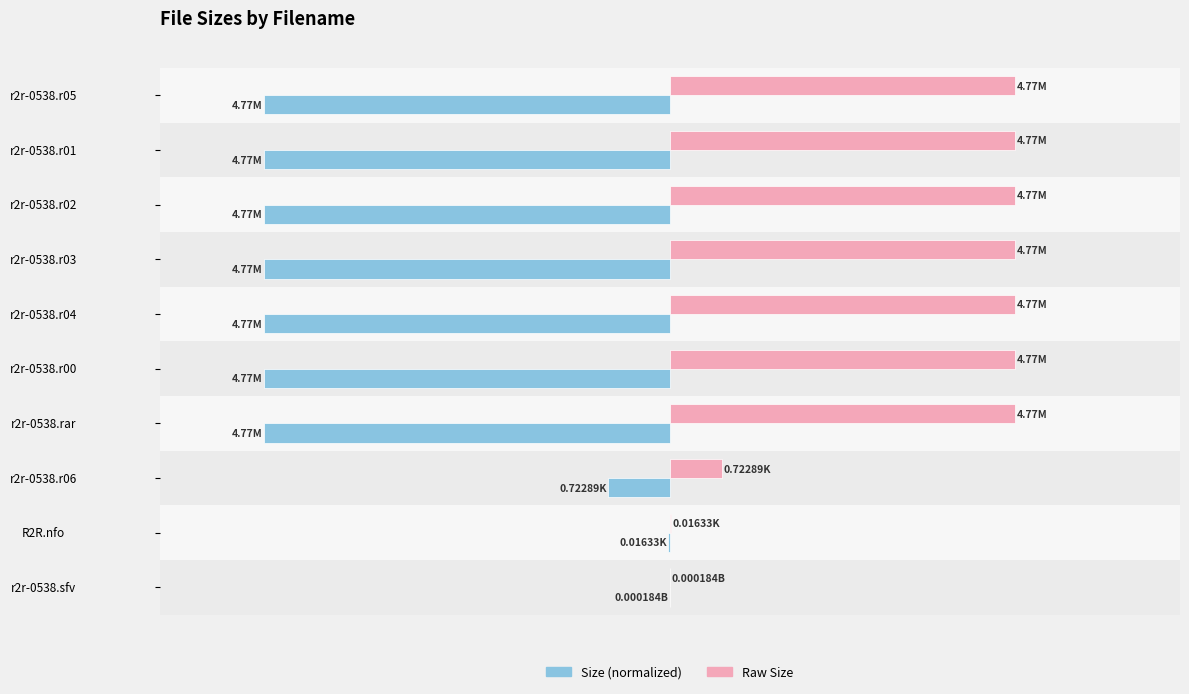

What position from the right is r2r-0538.sfv?

1